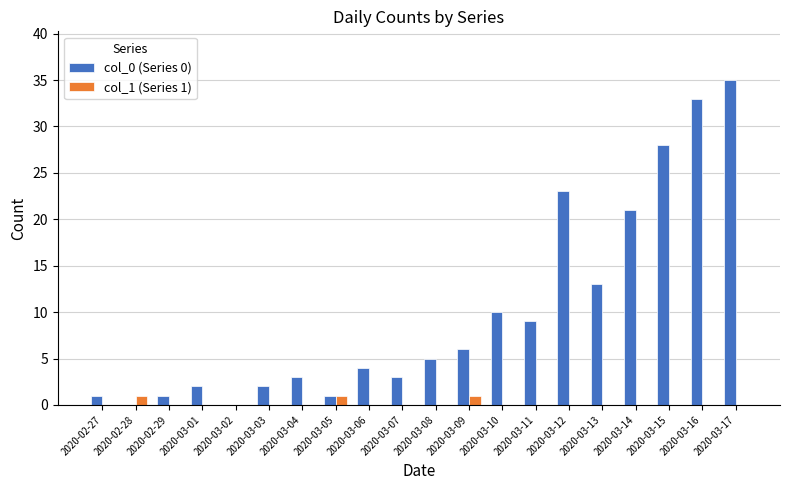

How many distinct data groups are displayed?

2